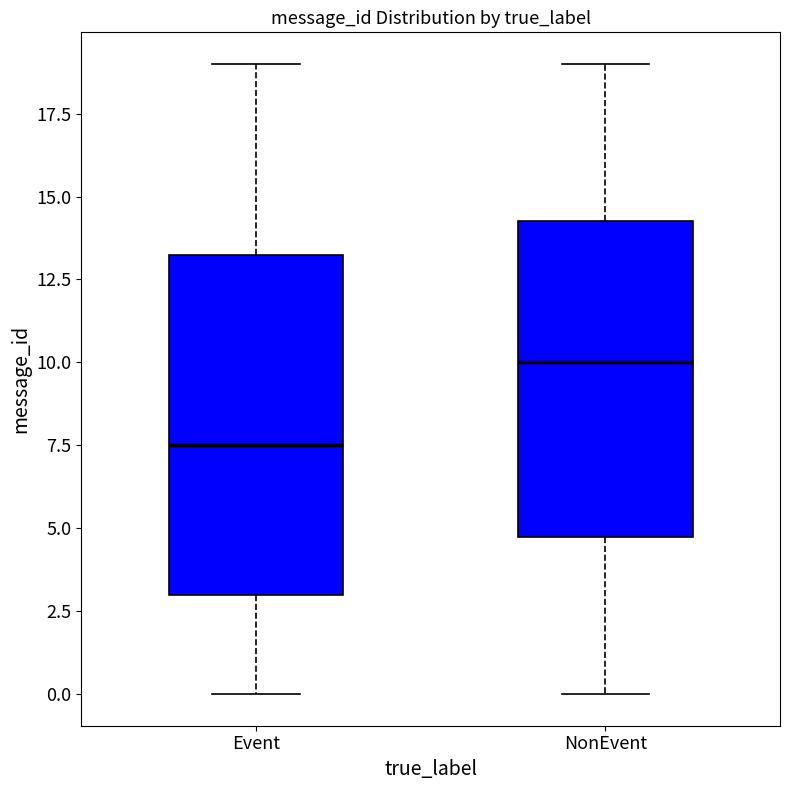

Reading left to right, read every box against the y-axis: the position of its median line, the range the box covers, and the ends of its whiskers. The values are not printed on the chart, so give them approximately, as read against the axis.

Event: median 7.5, box 3.0 to 13.5, whiskers 0.0 to 19.0
NonEvent: median 10.0, box 5.0 to 14.5, whiskers 0.0 to 19.0